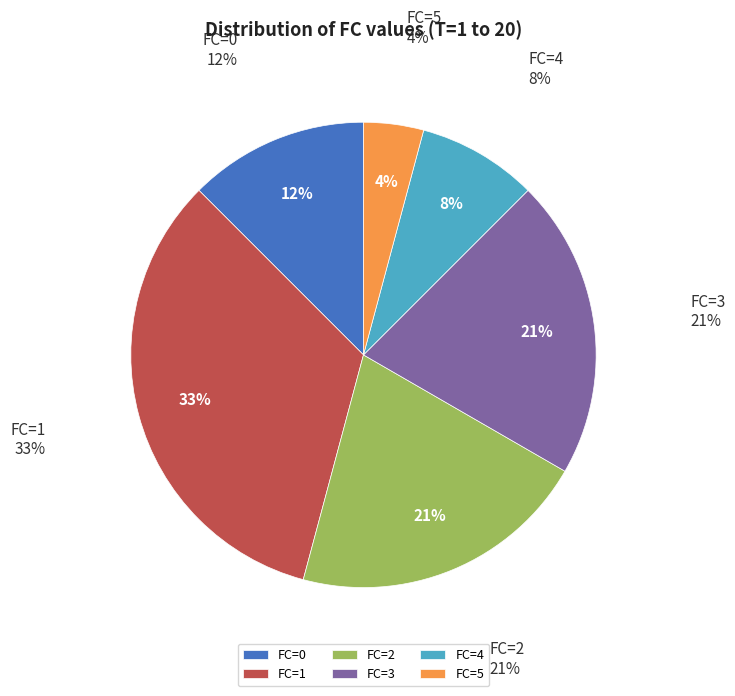

What is the change in value from FC=0 to FC=2?

+2